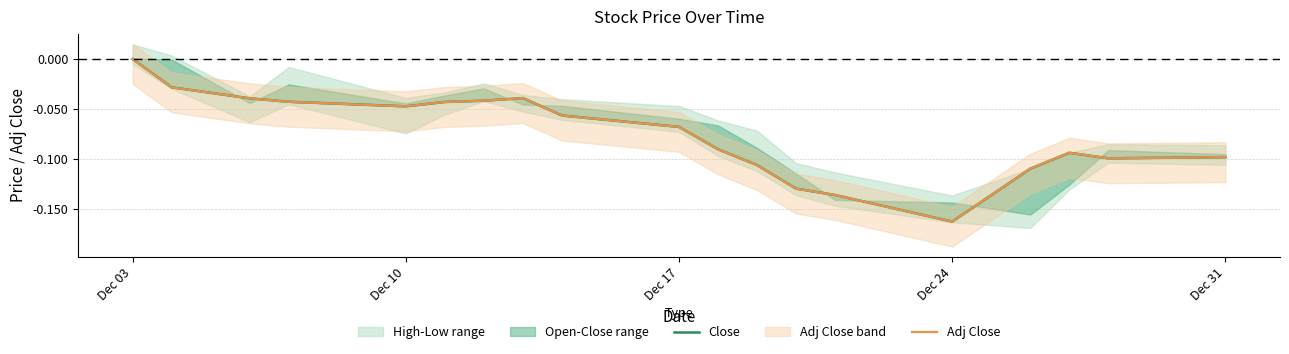

What is the difference between the maximum and second lowest values in the Adj Close series?

0.1